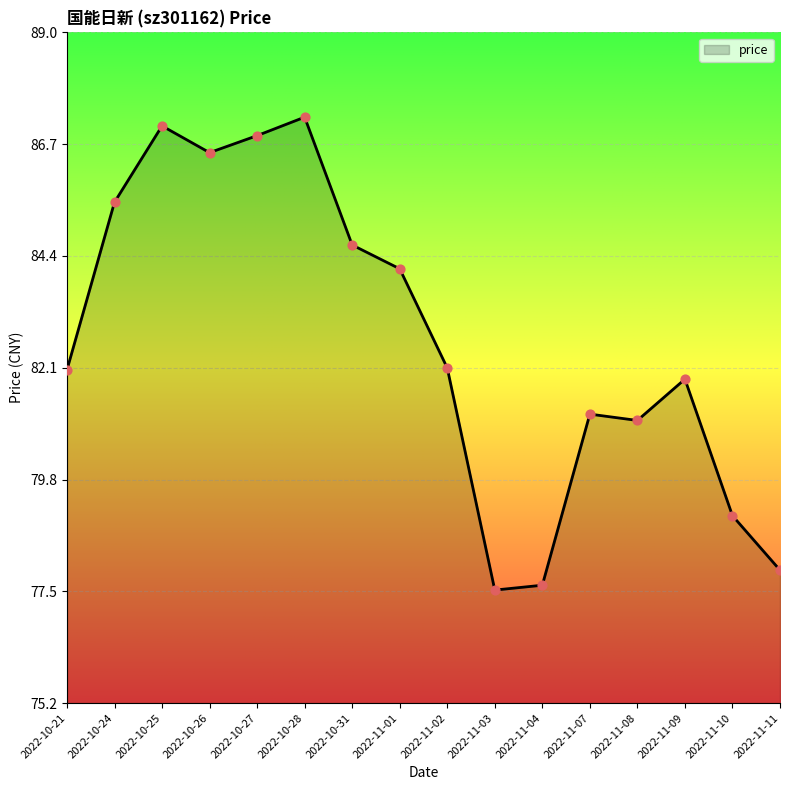

Which has a higher value, 2022-11-09 or 2022-10-21?

2022-10-21